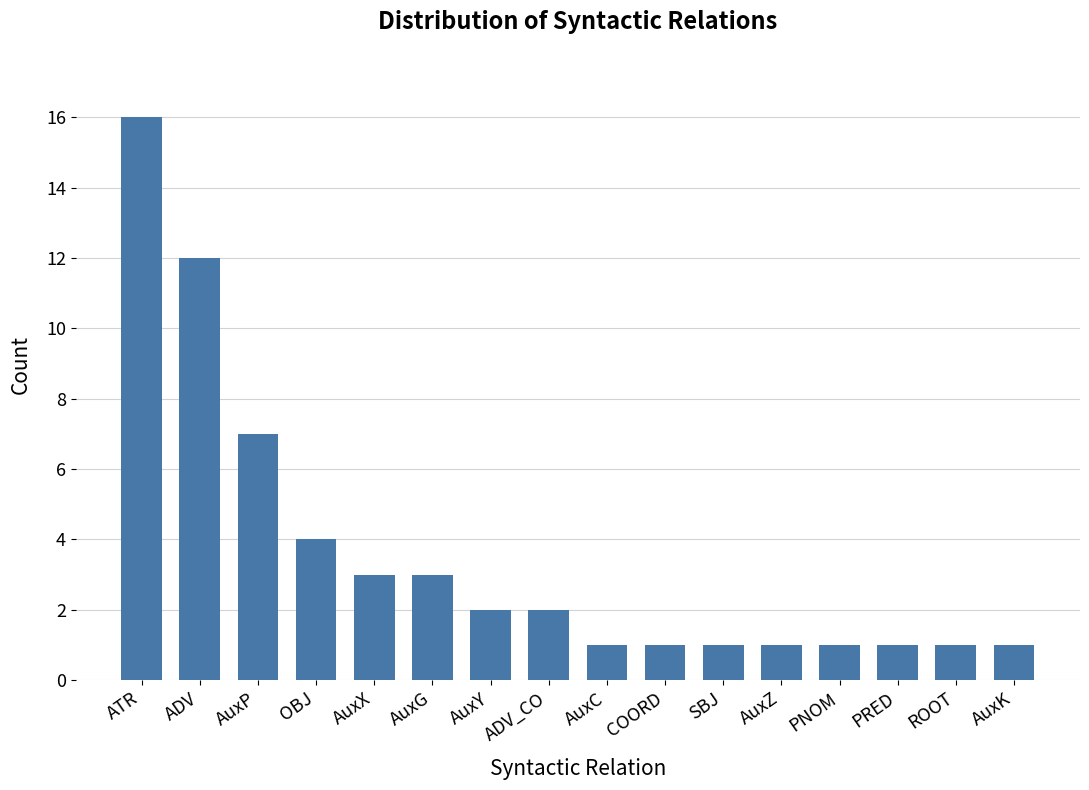

What is the average value?

4